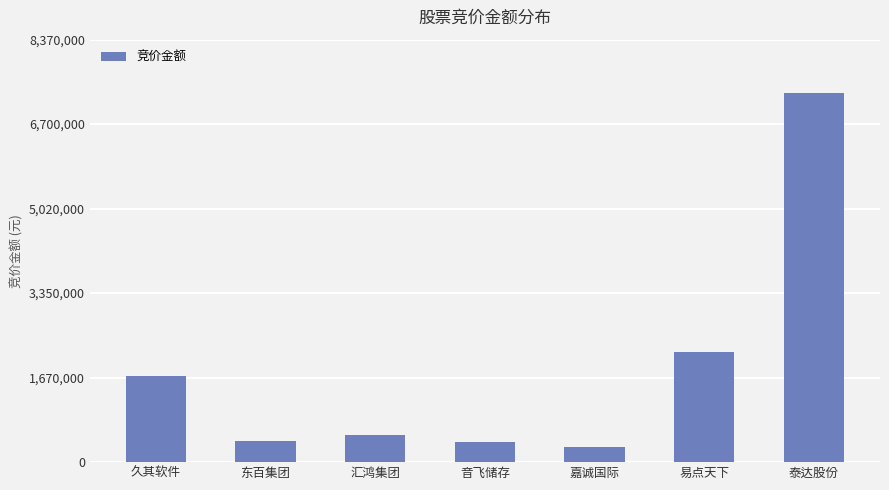

The value at 音飞储存 is 133383. True or false?

False